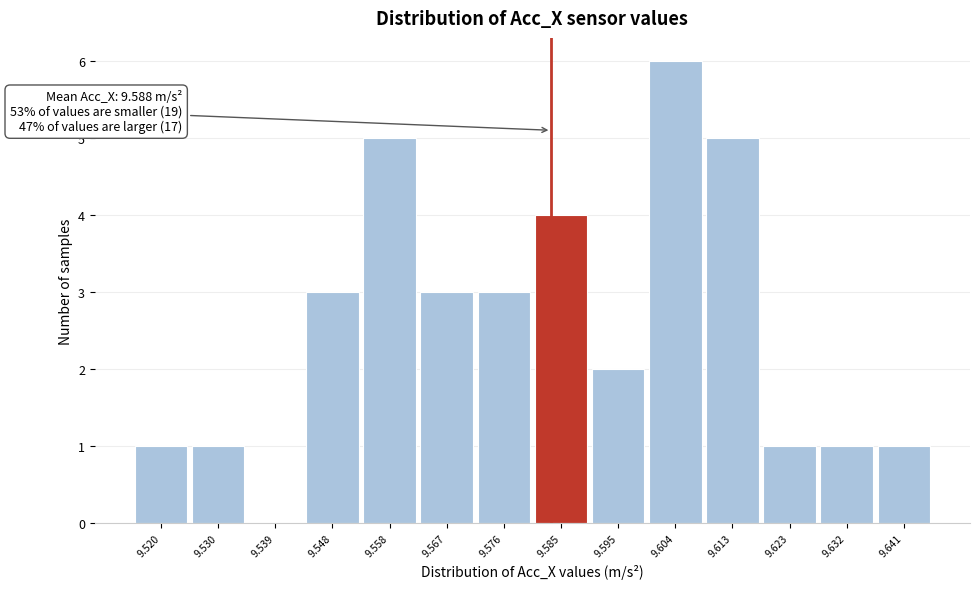

Reading right to left, transcribe all the data shown in this chart.

9.641=1	9.632=1	9.623=1	9.613=5	9.604=6	9.595=2	9.585=4	9.576=3	9.567=3	9.558=5	9.548=3	9.539=0	9.530=1	9.520=1